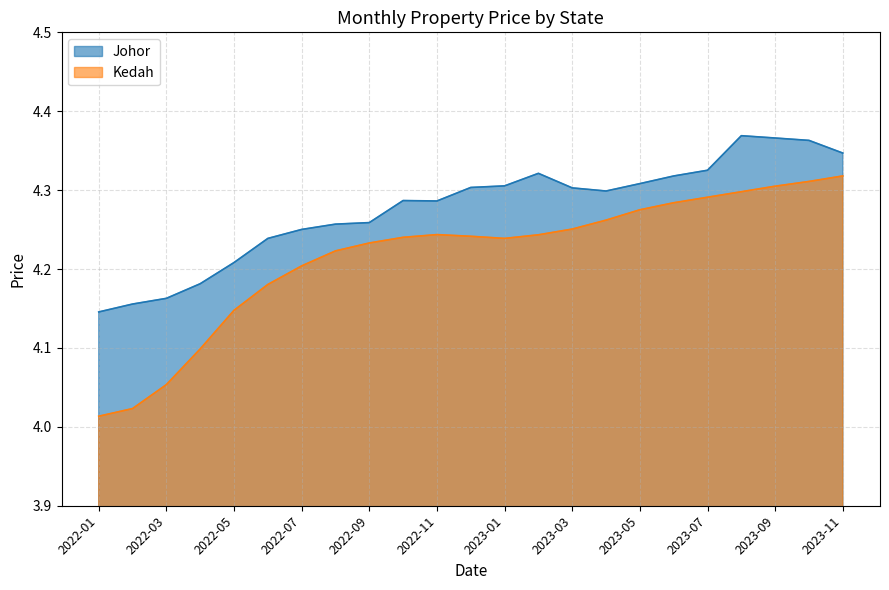

Reading right to left, extract all data points from this chart.

Johor: 2023-11=4.3	2023-10=4.4	2023-09=4.4	2023-08=4.4	2023-07=4.3	2023-06=4.3	2023-05=4.3	2023-04=4.3	2023-03=4.3	2023-02=4.3	2023-01=4.3	2022-12=4.3	2022-11=4.3	2022-10=4.3	2022-09=4.3	2022-08=4.3	2022-07=4.3	2022-06=4.2	2022-05=4.2	2022-04=4.2	2022-03=4.2	2022-02=4.2	2022-01=4.1
Kedah: 2023-11=4.3	2023-10=4.3	2023-09=4.3	2023-08=4.3	2023-07=4.3	2023-06=4.3	2023-05=4.3	2023-04=4.3	2023-03=4.3	2023-02=4.2	2023-01=4.2	2022-12=4.2	2022-11=4.2	2022-10=4.2	2022-09=4.2	2022-08=4.2	2022-07=4.2	2022-06=4.2	2022-05=4.1	2022-04=4.1	2022-03=4.1	2022-02=4.0	2022-01=4.0